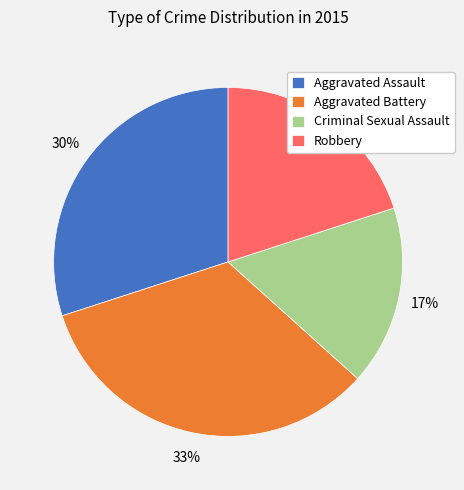

Rank the categories by value from highest to lowest.

Aggravated Battery, Aggravated Assault, Robbery, Criminal Sexual Assault